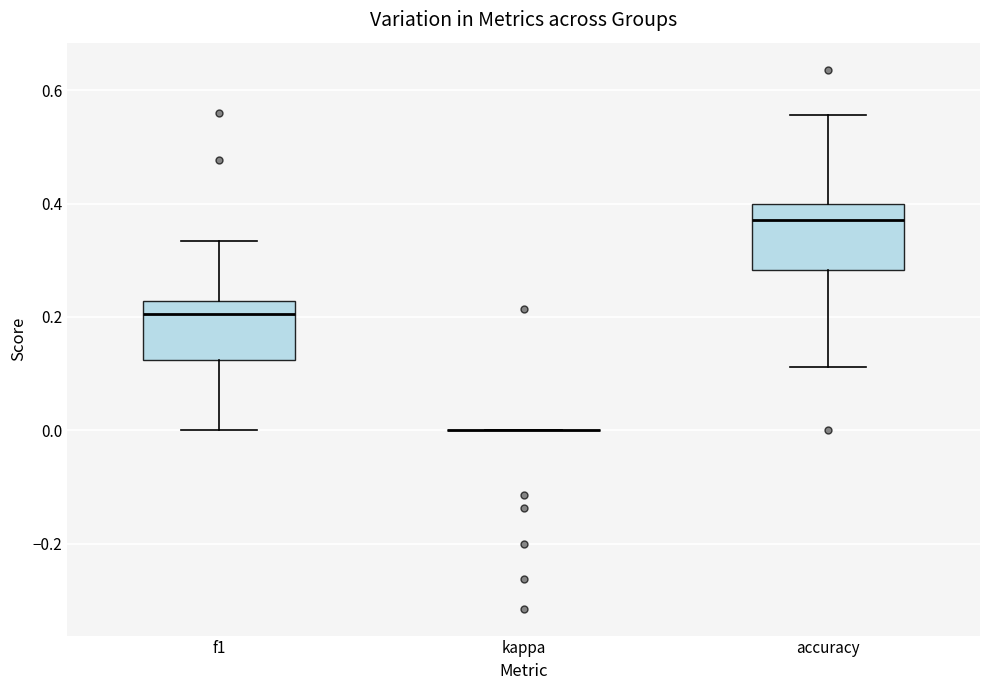

Reading left to right, read every box against the y-axis: the position of its median line, the range the box covers, and the ends of its whiskers. The values are not printed on the chart, so give them approximately, as read against the axis.

f1: median 0.20, box 0.12 to 0.22, whiskers 0.00 to 0.34
kappa: box collapsed to a line at 0.00, whiskers 0.00 to 0.00
accuracy: median 0.38, box 0.28 to 0.40, whiskers 0.12 to 0.56